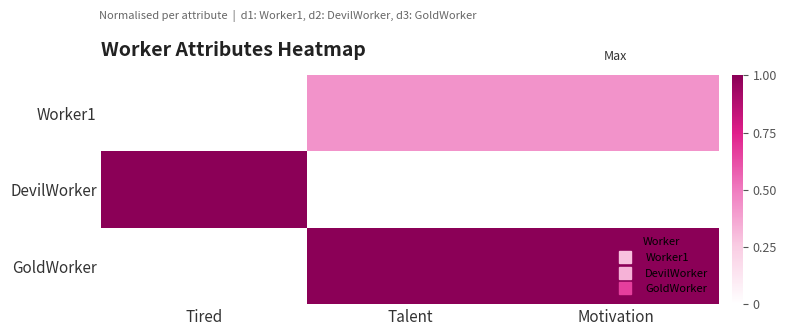

Count the number of data series in this chart.

3